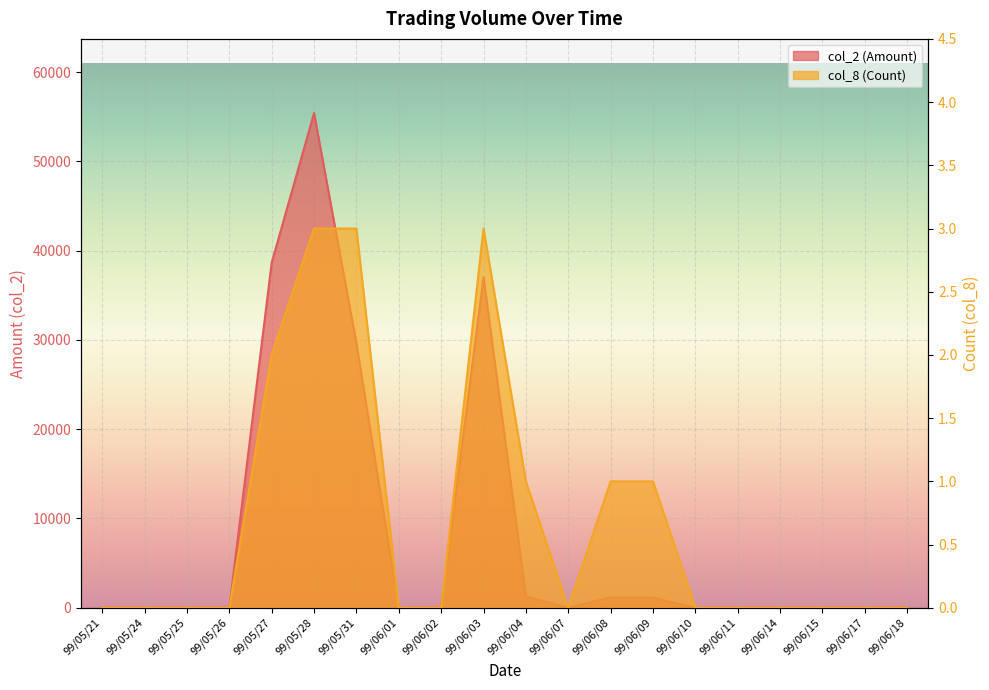

List the series in order of their overall mean, highest first.

col_2 (Amount), col_8 (Count)